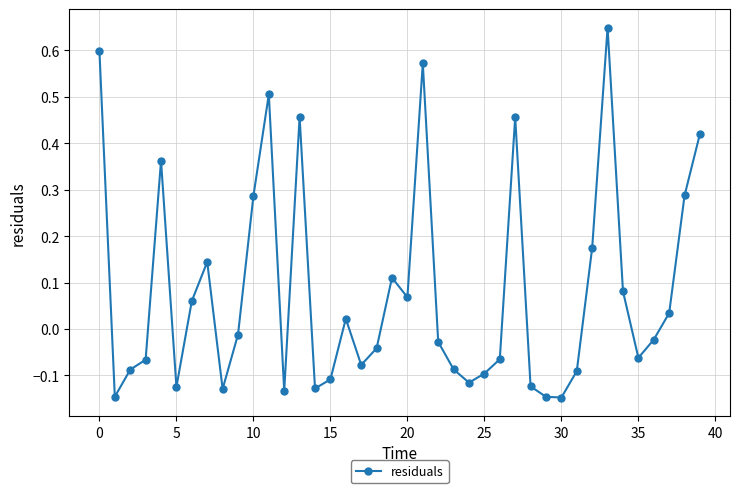

What is the sum of all values?

3.3